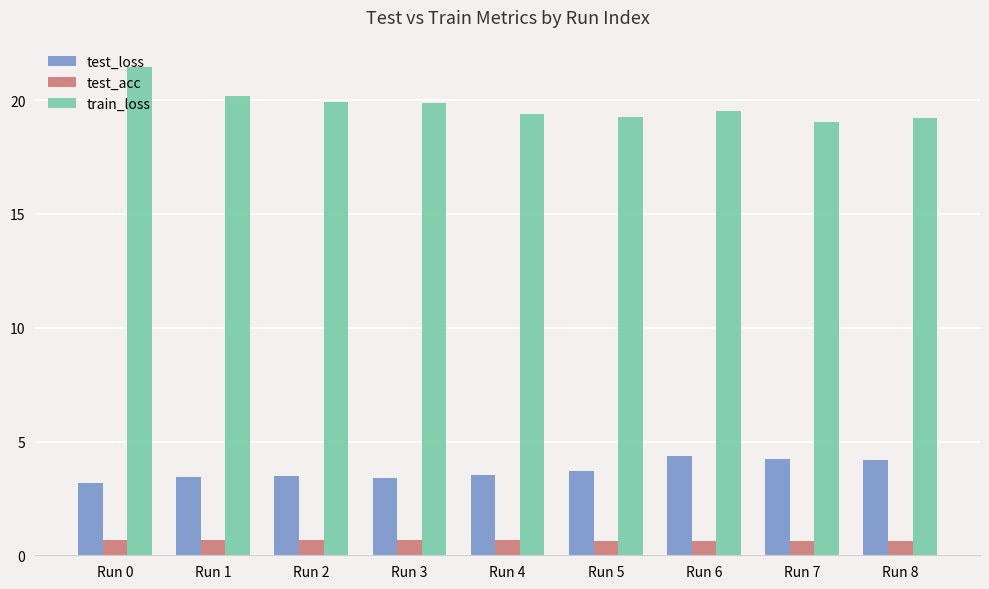

What is the maximum value shown in the chart?

21.5